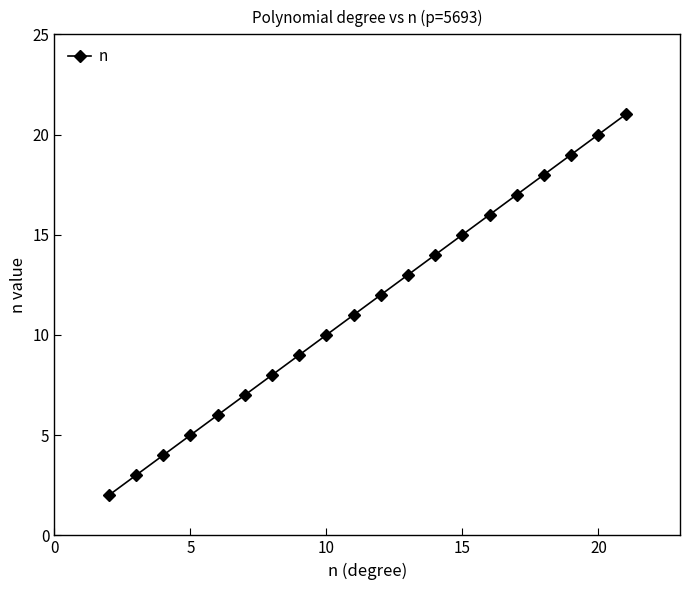

What is the difference between the maximum and second lowest values?

18